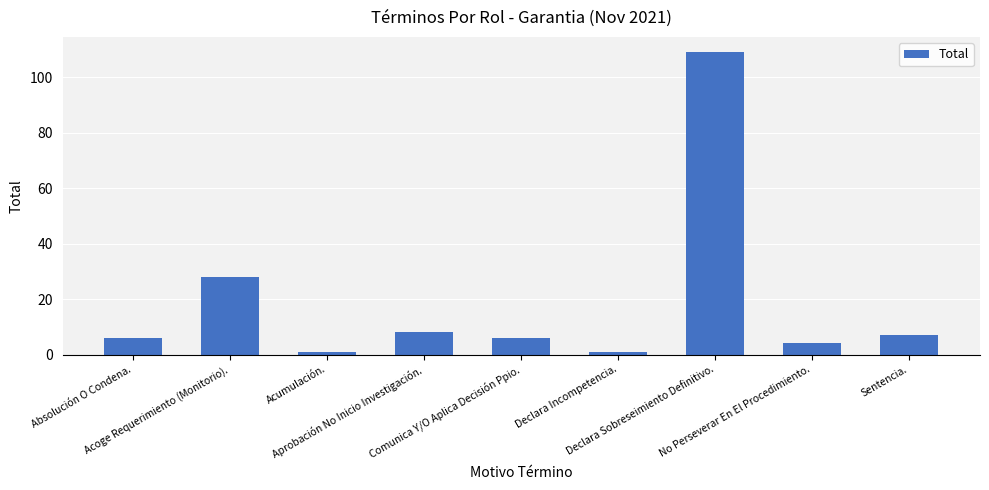

What is the difference between the maximum and minimum values?

108